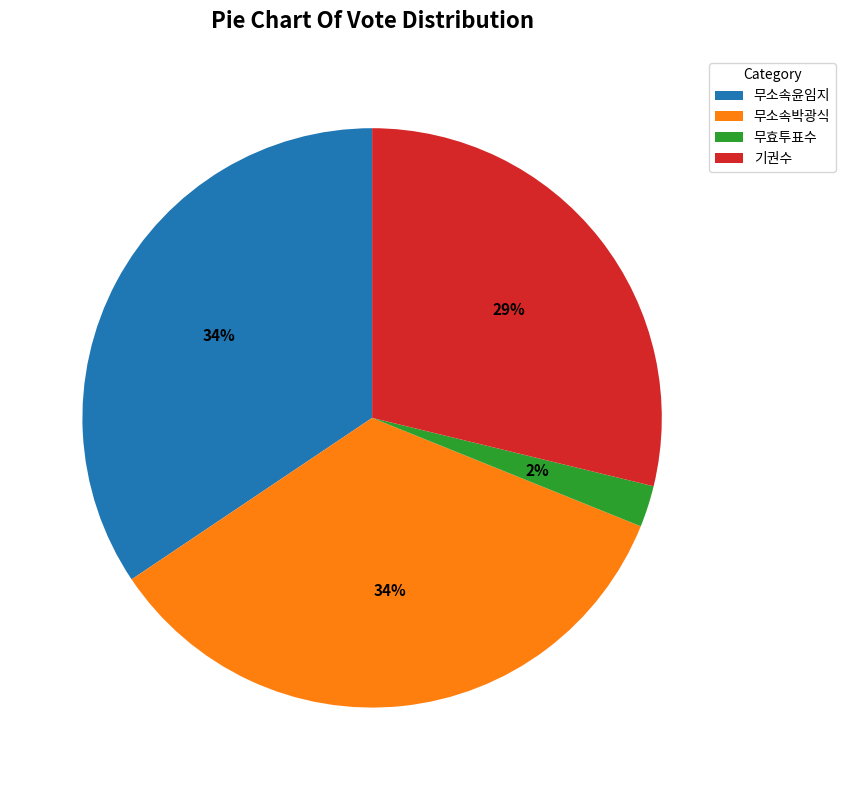

How many segments does this pie chart have?

4